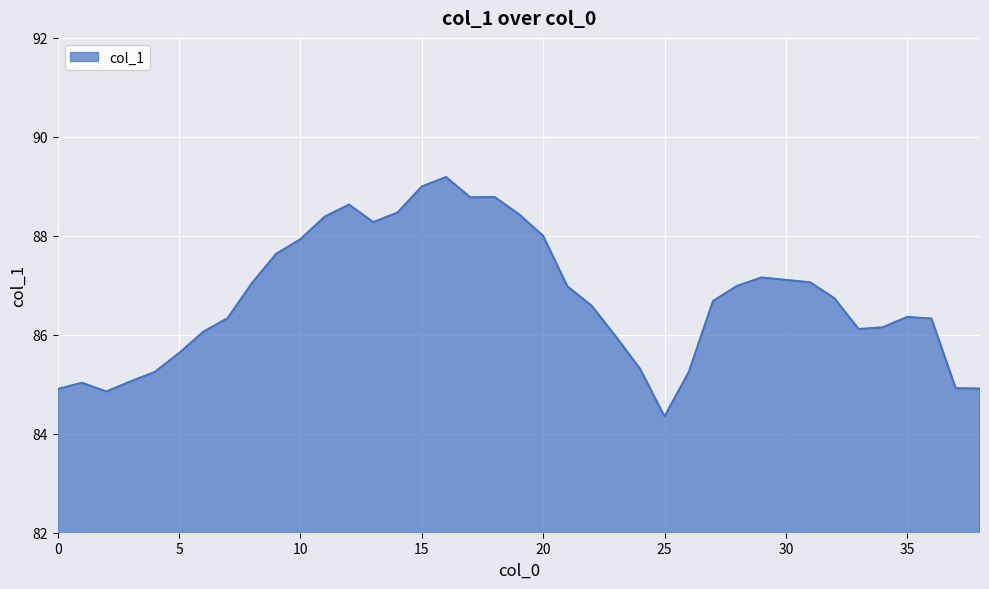

True or false: the data has more than 2 interior local peaks.

True